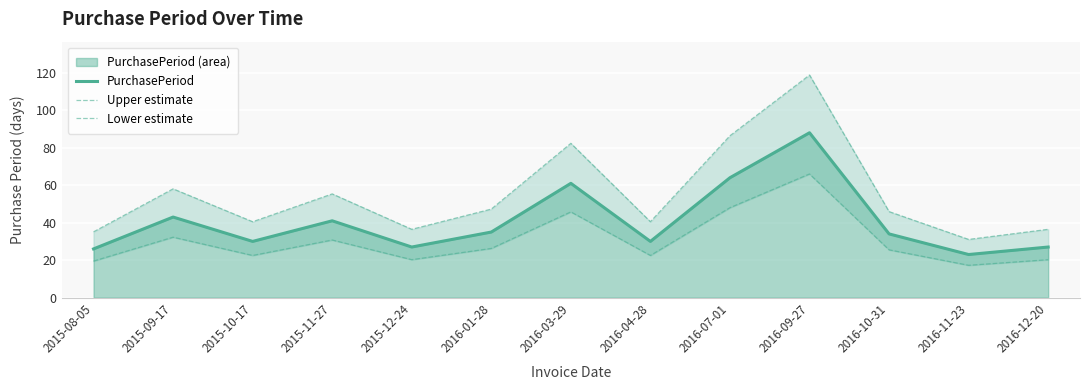

What is the difference between the highest and lowest values at 2016-10-31?

20.4